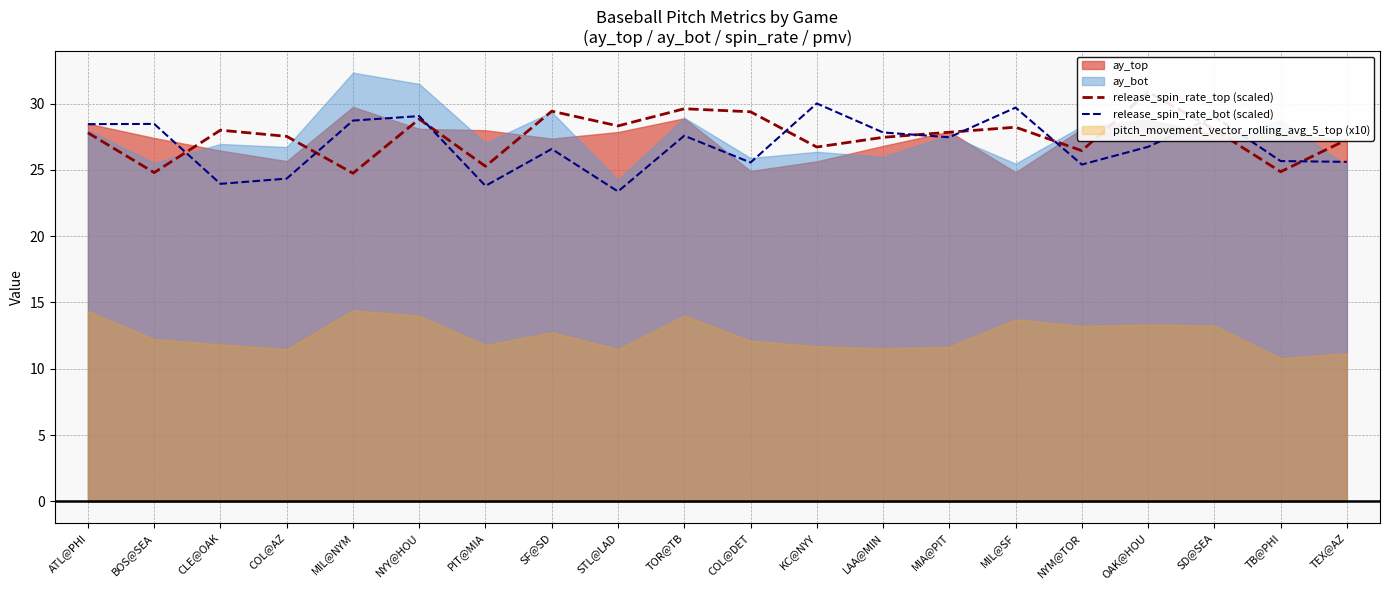

Rank the series at TOR@TB from highest to lowest value.

release_spin_rate_top (scaled), release_spin_rate_bot (scaled)